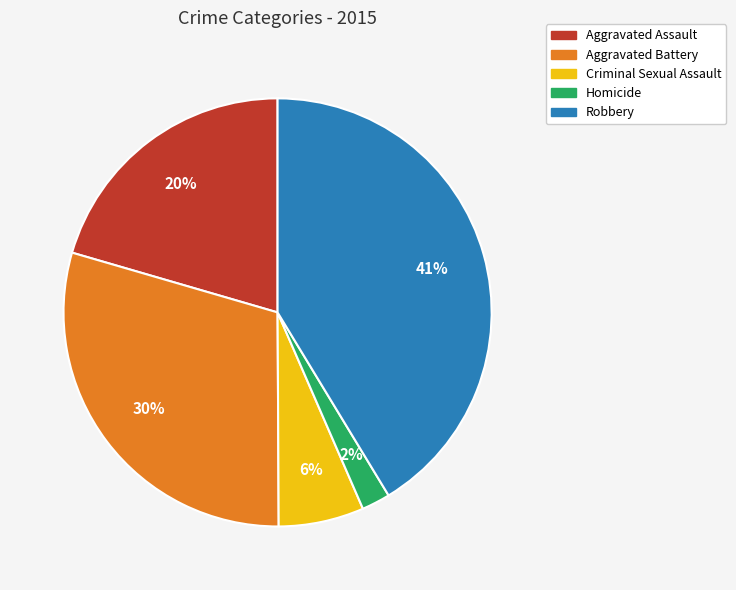

Which has a higher value, Aggravated Assault or Criminal Sexual Assault?

Aggravated Assault